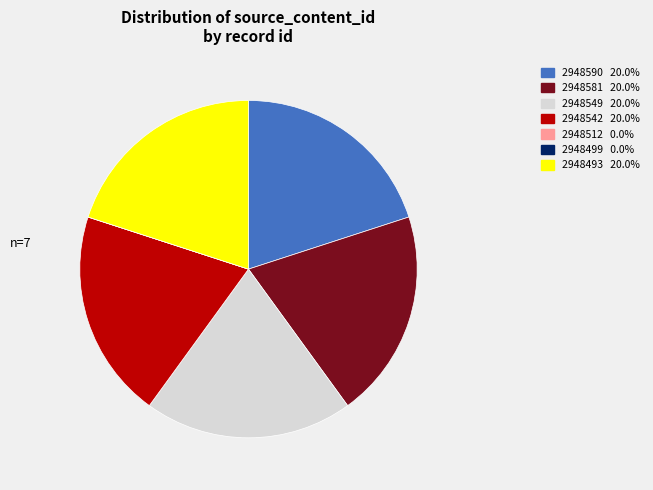

Is 2948549 the majority of the pie?

No